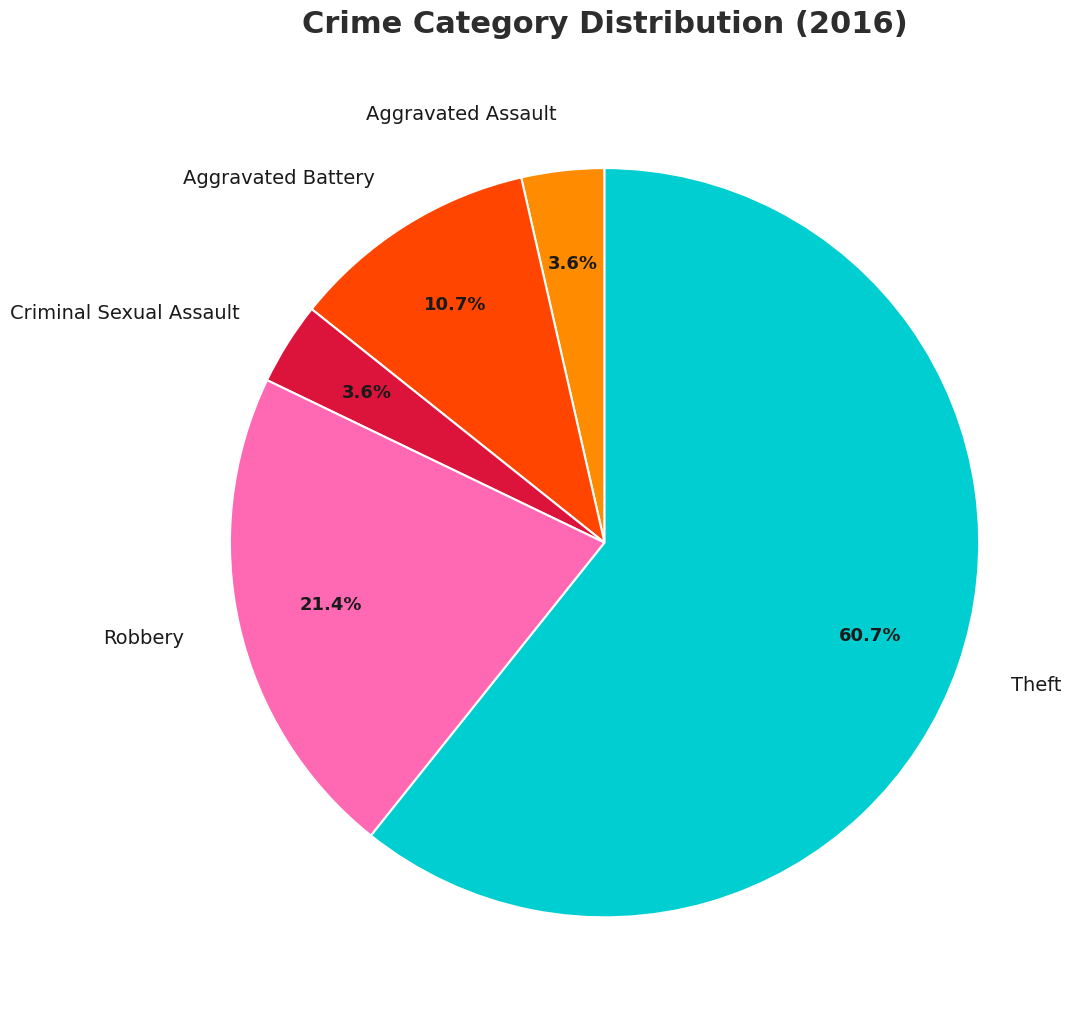

Is there a majority slice in this chart?

Yes